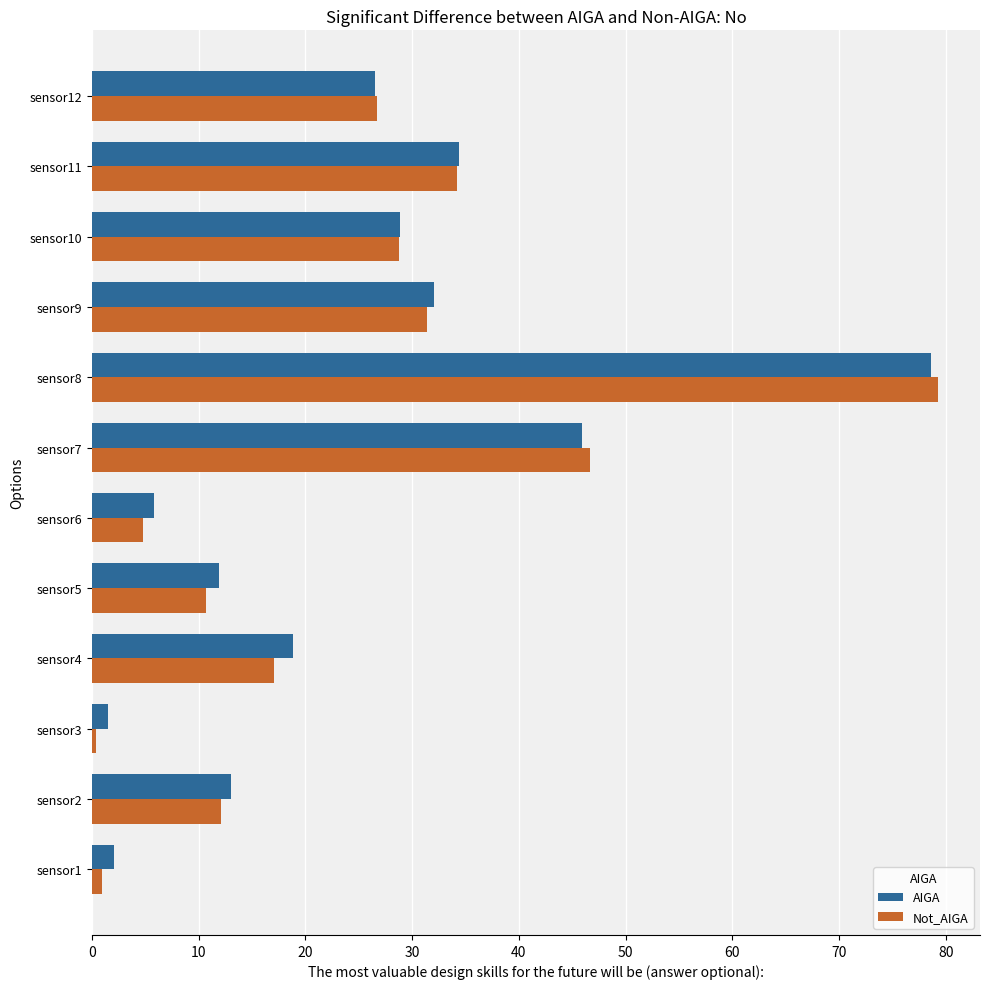

Between sensor1 and sensor8, which series saw the biggest shift?

Not_AIGA